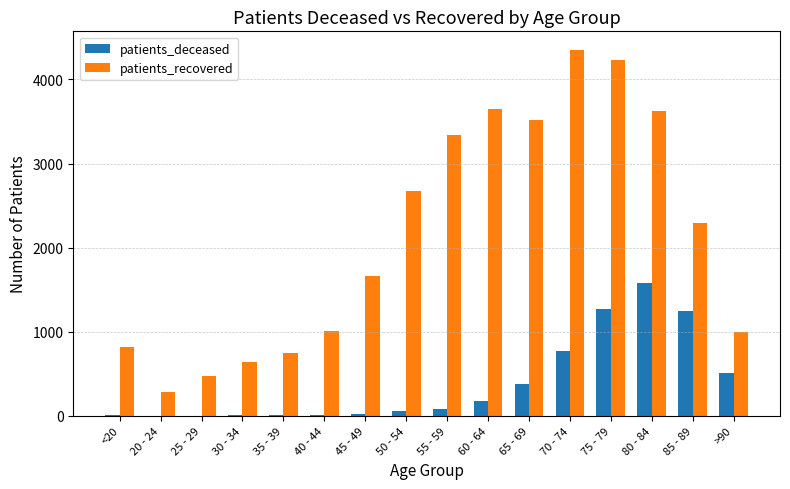

What is the maximum value shown in the chart?

4354